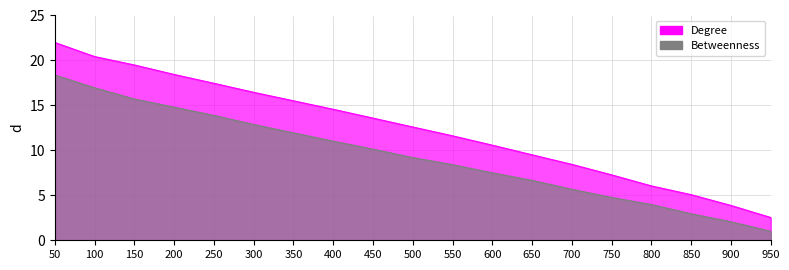

What is the total value across all series at 550?

20.0